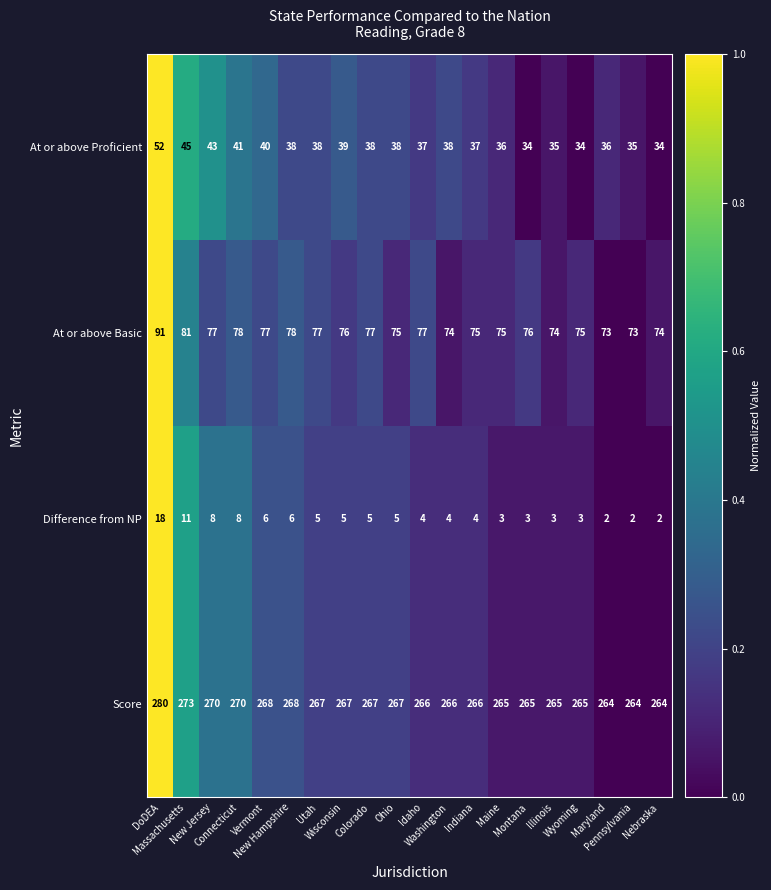

How many series are shown in this chart?

4